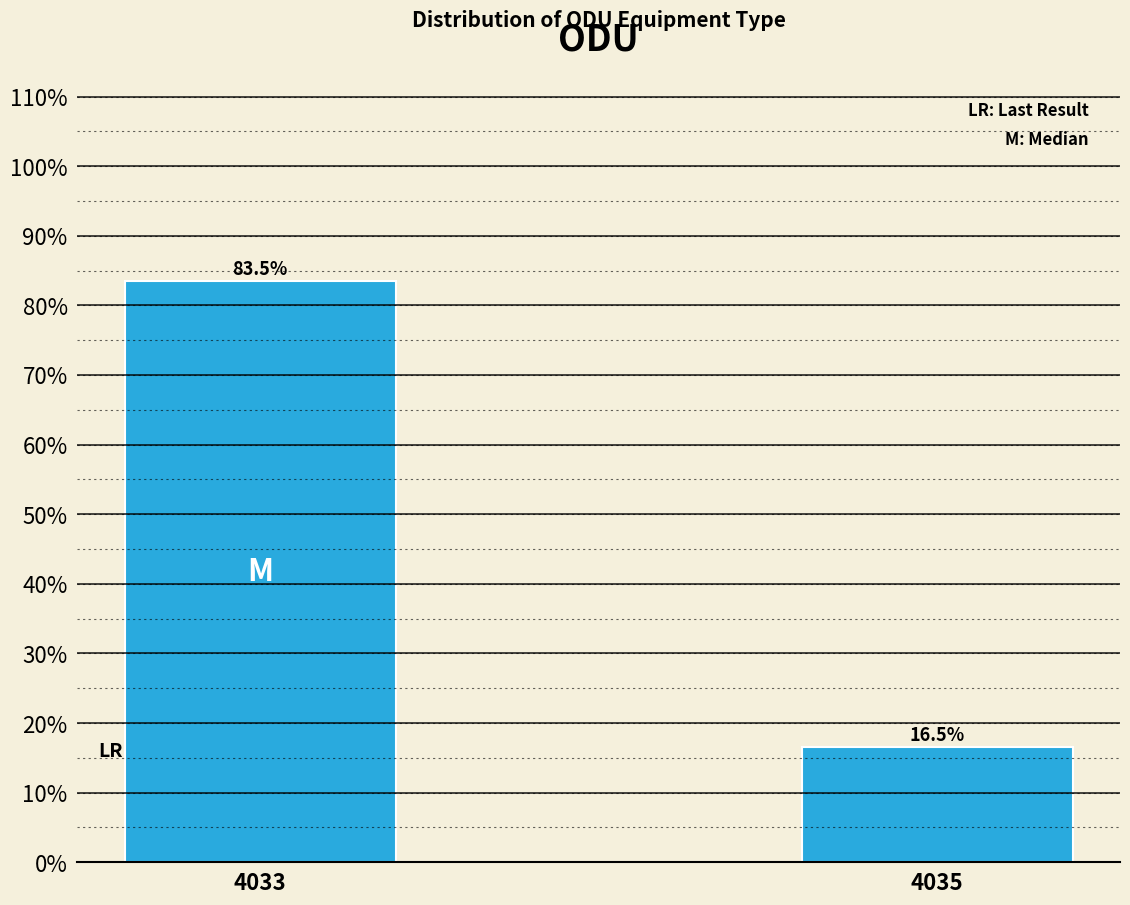

Reading right to left, list all the values displayed in this chart.

16.5	83.5